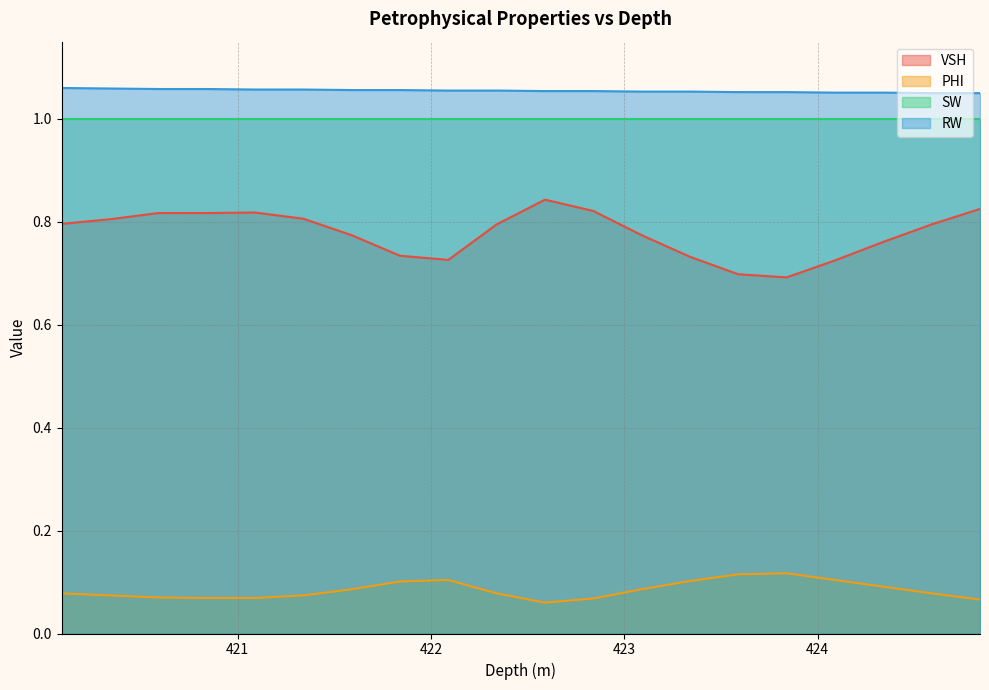

True or false: VSH and RW cross at least once.

False